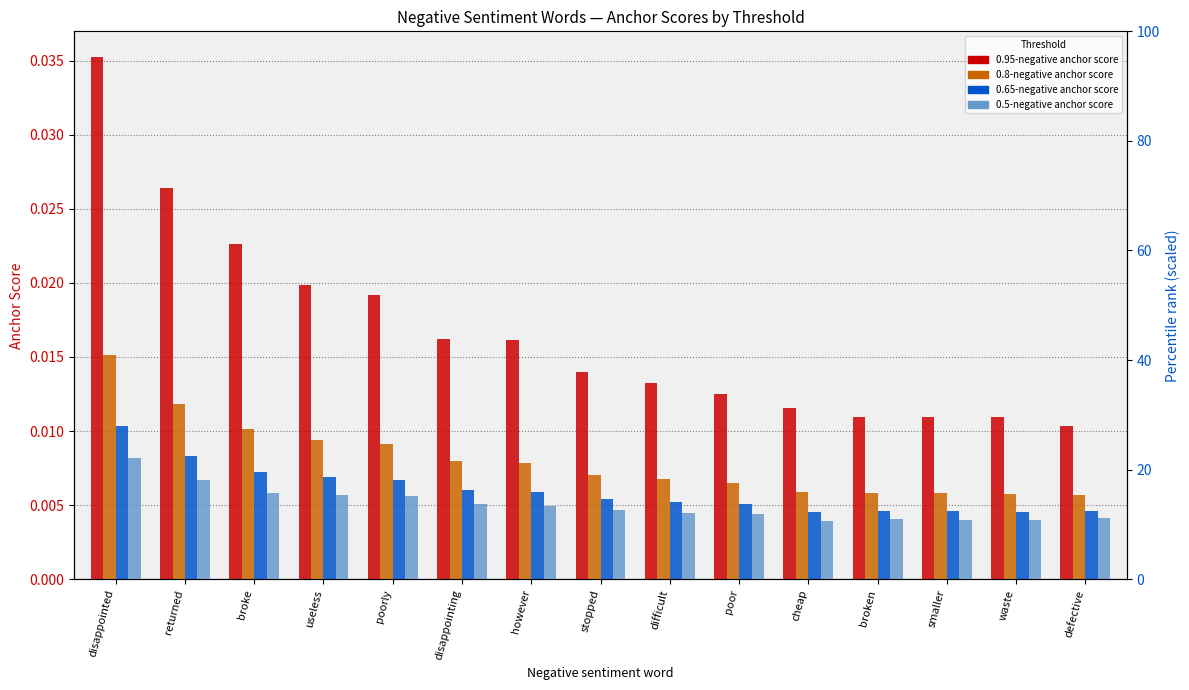

What are all the series names shown in the legend?

0.95-negative anchor score, 0.8-negative anchor score, 0.65-negative anchor score, 0.5-negative anchor score